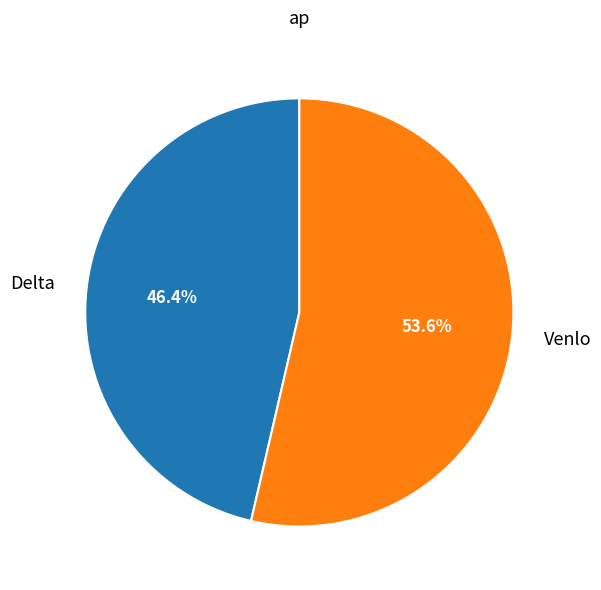

To the nearest percent, what is the average slice percentage?

50%